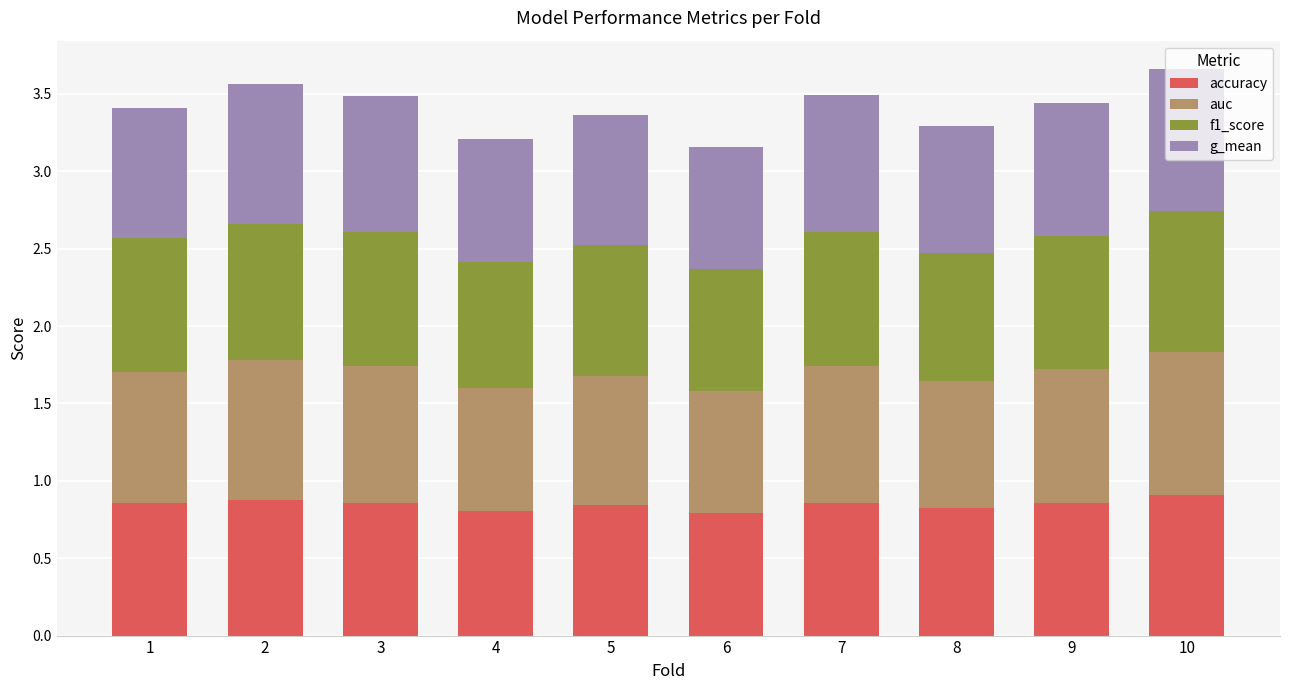

The value of accuracy at 10 is 0.9. True or false?

True